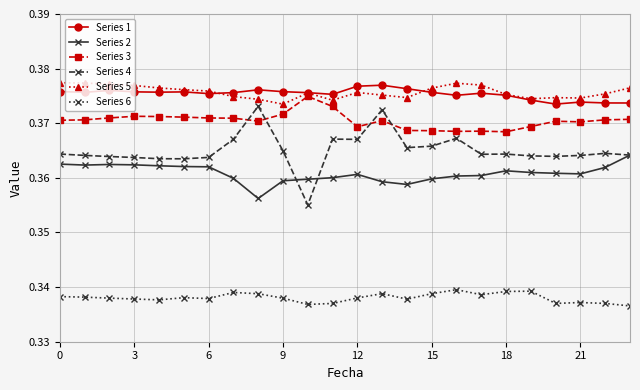

Count the Series 1 values in the range 0 to 1.

24